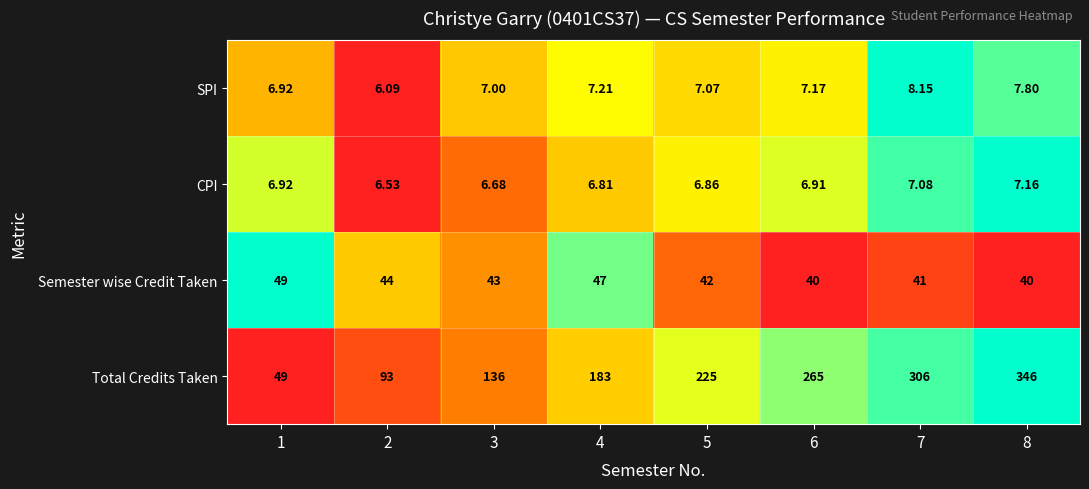

Which series has the largest total across all categories?

Total Credits Taken